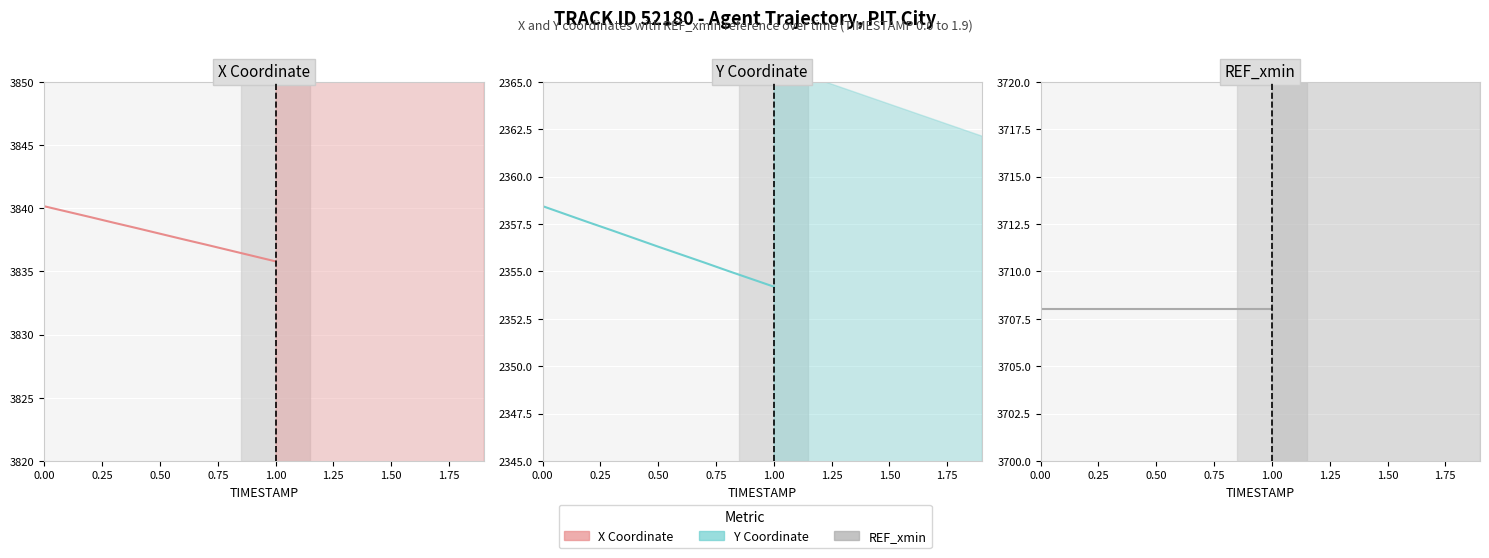

Which series has the largest total across all categories?

X Coordinate